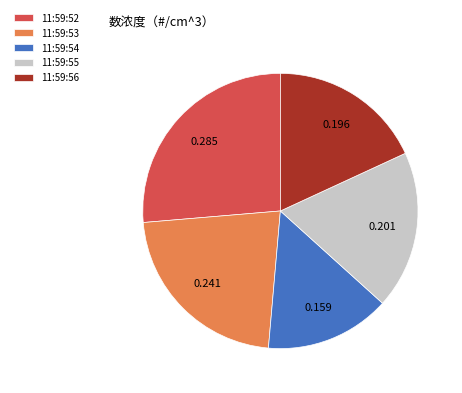

Combined, do 11:59:55 and 11:59:56 account for over 50%?

No